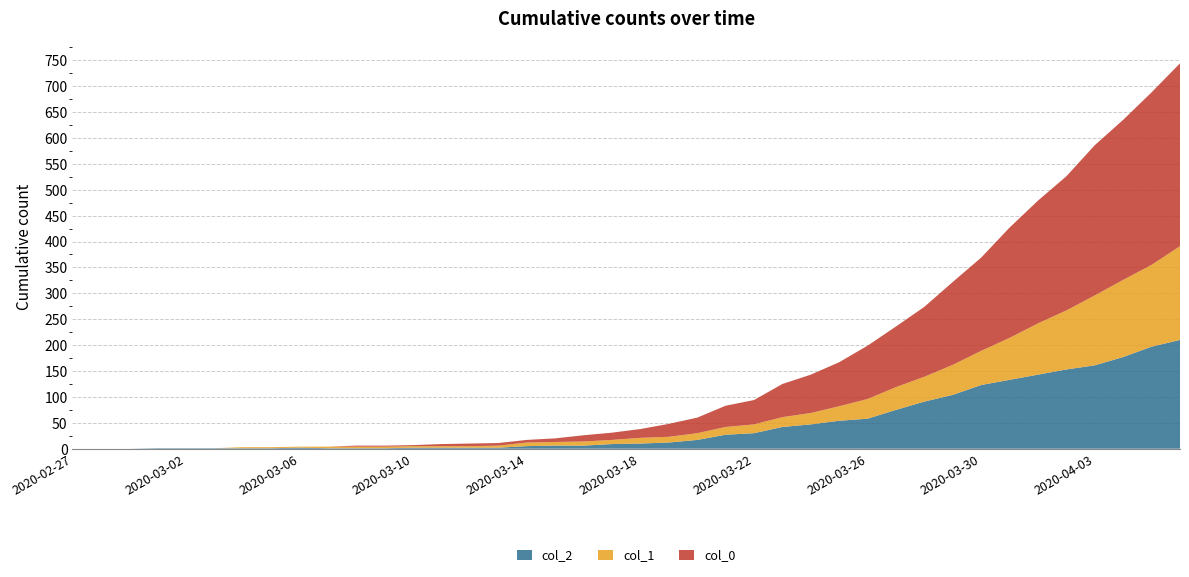

Reading right to left, what are all the values shown in this chart?

col_2: 2020-04-06=210	2020-04-05=197	2020-04-04=177	2020-04-03=161	2020-04-02=153	2020-04-01=143	2020-03-31=133	2020-03-30=123	2020-03-29=104	2020-03-28=91	2020-03-27=75	2020-03-26=58	2020-03-25=54	2020-03-24=47	2020-03-23=42	2020-03-22=30	2020-03-21=27	2020-03-20=17	2020-03-19=12	2020-03-18=10	2020-03-17=9	2020-03-16=6	2020-03-15=6	2020-03-14=5	2020-03-13=2	2020-03-12=2	2020-03-11=2	2020-03-10=2	2020-03-09=1	2020-03-08=1	2020-03-07=1	2020-03-06=2	2020-03-05=1	2020-03-04=1	2020-03-03=1	2020-03-02=1	2020-03-01=1	2020-02-29=0	2020-02-28=0	2020-02-27=0
col_1: 2020-04-06=181	2020-04-05=158	2020-04-04=149	2020-04-03=135	2020-04-02=114	2020-04-01=99	2020-03-31=81	2020-03-30=66	2020-03-29=58	2020-03-28=48	2020-03-27=44	2020-03-26=38	2020-03-25=28	2020-03-24=22	2020-03-23=19	2020-03-22=17	2020-03-21=15	2020-03-20=13	2020-03-19=11	2020-03-18=11	2020-03-17=8	2020-03-16=8	2020-03-15=7	2020-03-14=7	2020-03-13=4	2020-03-12=3	2020-03-11=3	2020-03-10=3	2020-03-09=3	2020-03-08=3	2020-03-07=3	2020-03-06=2	2020-03-05=2	2020-03-04=2	2020-03-03=0	2020-03-02=0	2020-03-01=0	2020-02-29=0	2020-02-28=0	2020-02-27=0
col_0: 2020-04-06=353	2020-04-05=333	2020-04-04=309	2020-04-03=290	2020-04-02=259	2020-04-01=237	2020-03-31=213	2020-03-30=180	2020-03-29=160	2020-03-28=135	2020-03-27=117	2020-03-26=103	2020-03-25=85	2020-03-24=74	2020-03-23=64	2020-03-22=47	2020-03-21=41	2020-03-20=30	2020-03-19=25	2020-03-18=17	2020-03-17=14	2020-03-16=12	2020-03-15=7	2020-03-14=5	2020-03-13=5	2020-03-12=5	2020-03-11=4	2020-03-10=2	2020-03-09=2	2020-03-08=2	2020-03-07=0	2020-03-06=0	2020-03-05=0	2020-03-04=0	2020-03-03=0	2020-03-02=0	2020-03-01=0	2020-02-29=0	2020-02-28=0	2020-02-27=0